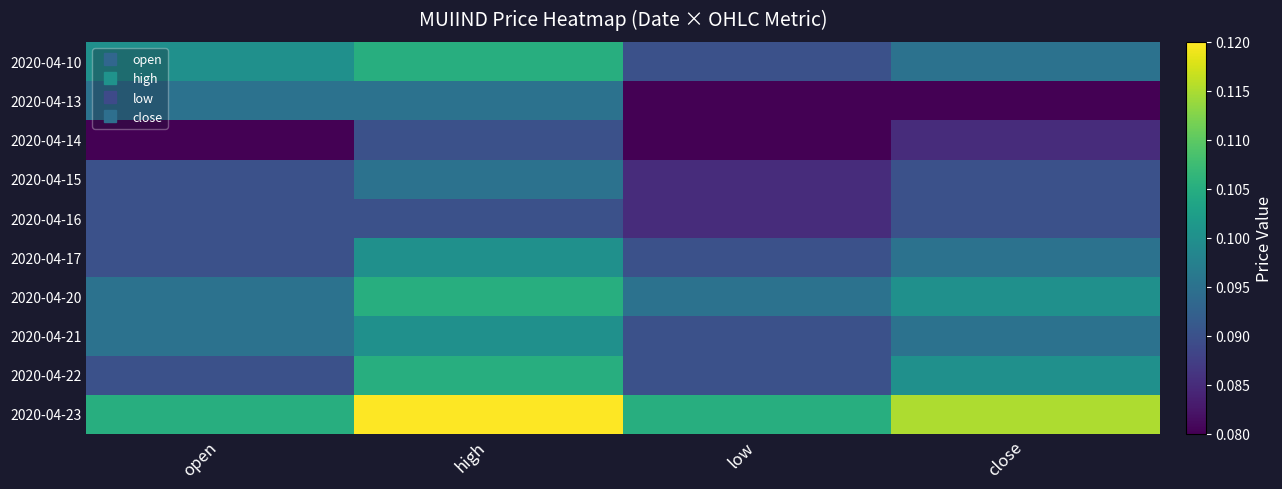

Count the number of data series in this chart.

10